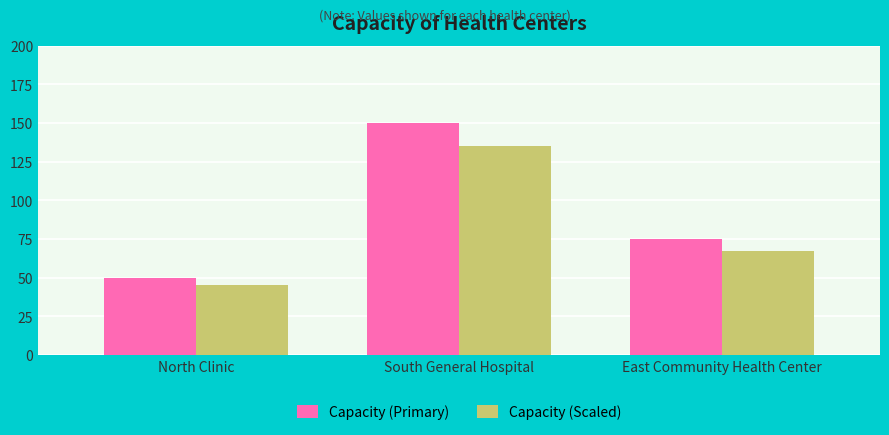

How many groups of bars are there?

3